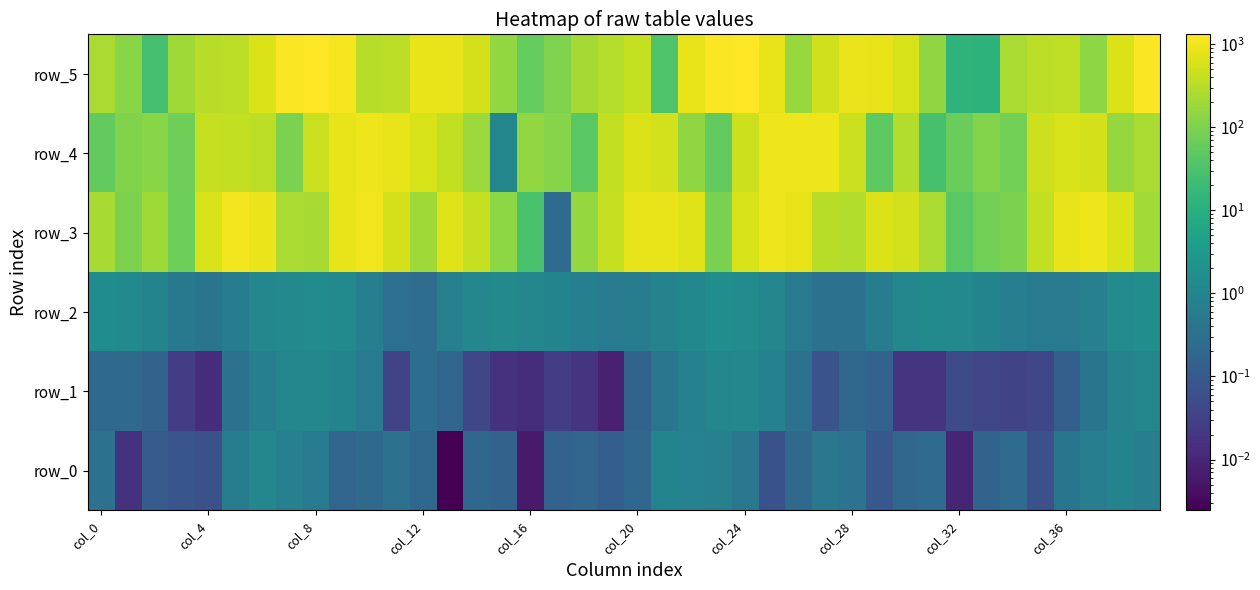

List the series in order of their peak value, lowest first.

row_0, row_1, row_2, row_4, row_3, row_5